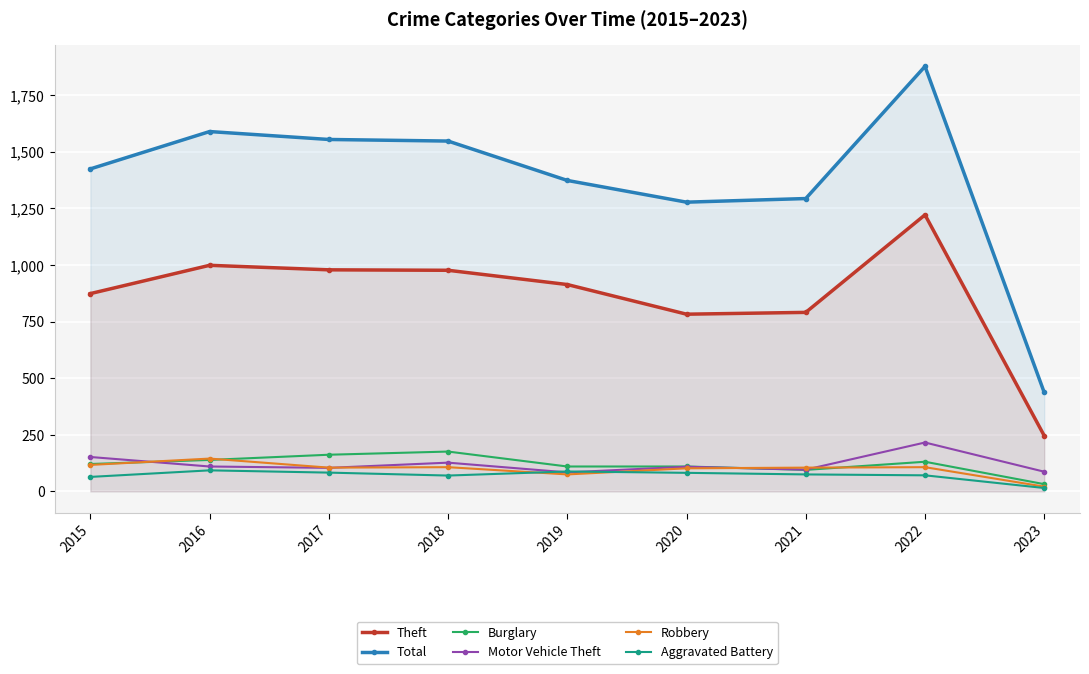

At 2020, list the series in order from largest to smallest.

Total, Theft, Burglary, Motor Vehicle Theft, Robbery, Aggravated Battery